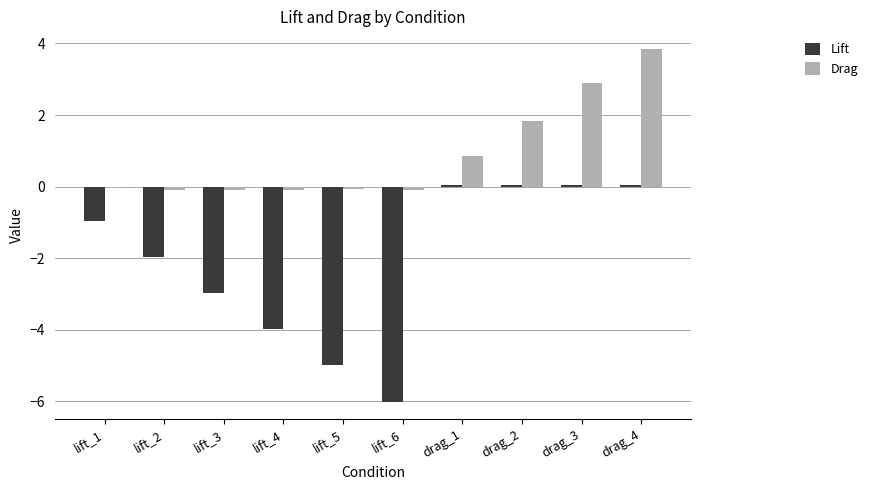

Between lift_2 and lift_5, which series saw the biggest shift?

Lift